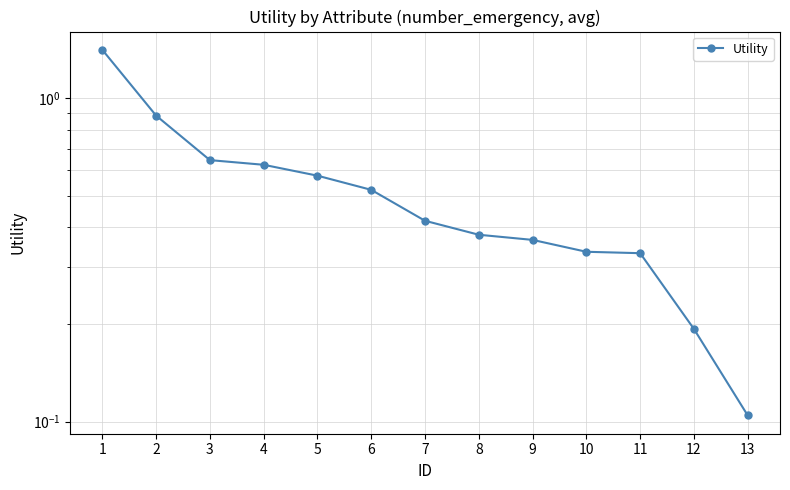

What is the approximate value at 6?

0.5